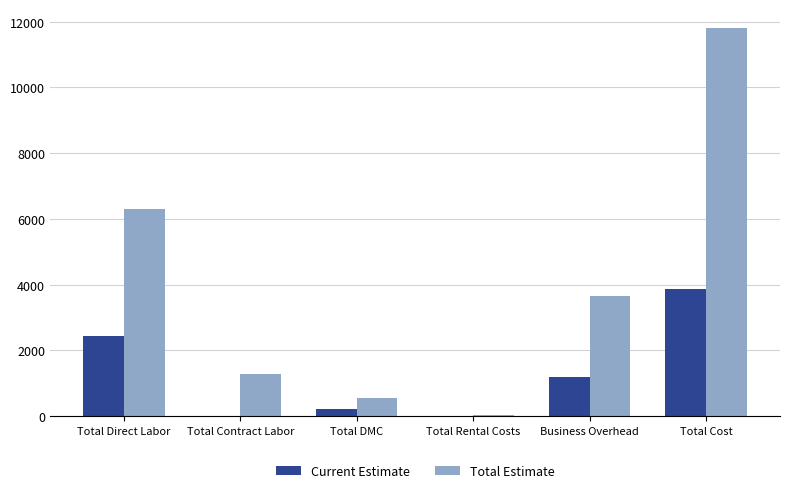

What is the difference between the Current Estimate values at Total Cost and Total Direct Labor?

1432.1